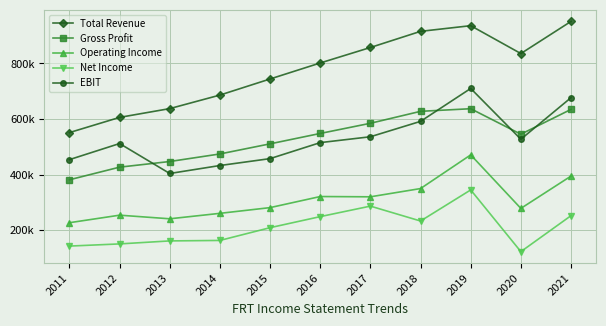

What are all the series names shown in the legend?

Total Revenue, Gross Profit, Operating Income, Net Income, EBIT